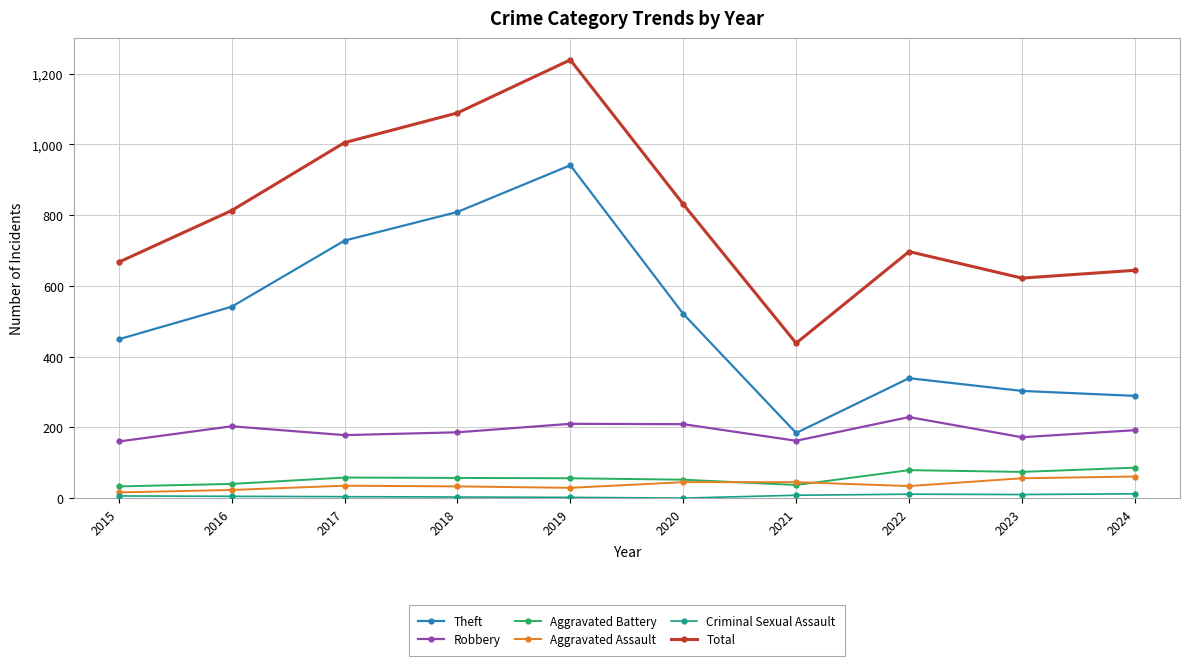

Is it true that Theft equals 521 at 2020?

True